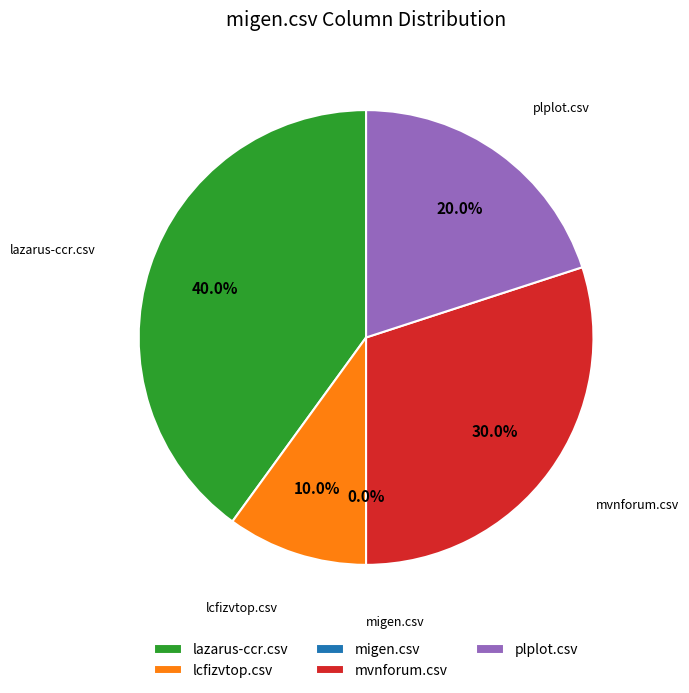

How much of the chart is everything except plplot.csv?

80.0%